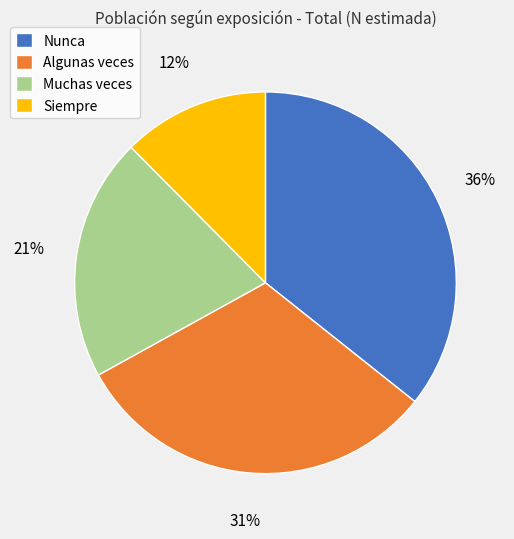

True or false: Muchas veces accounts for 21% of the total.

True